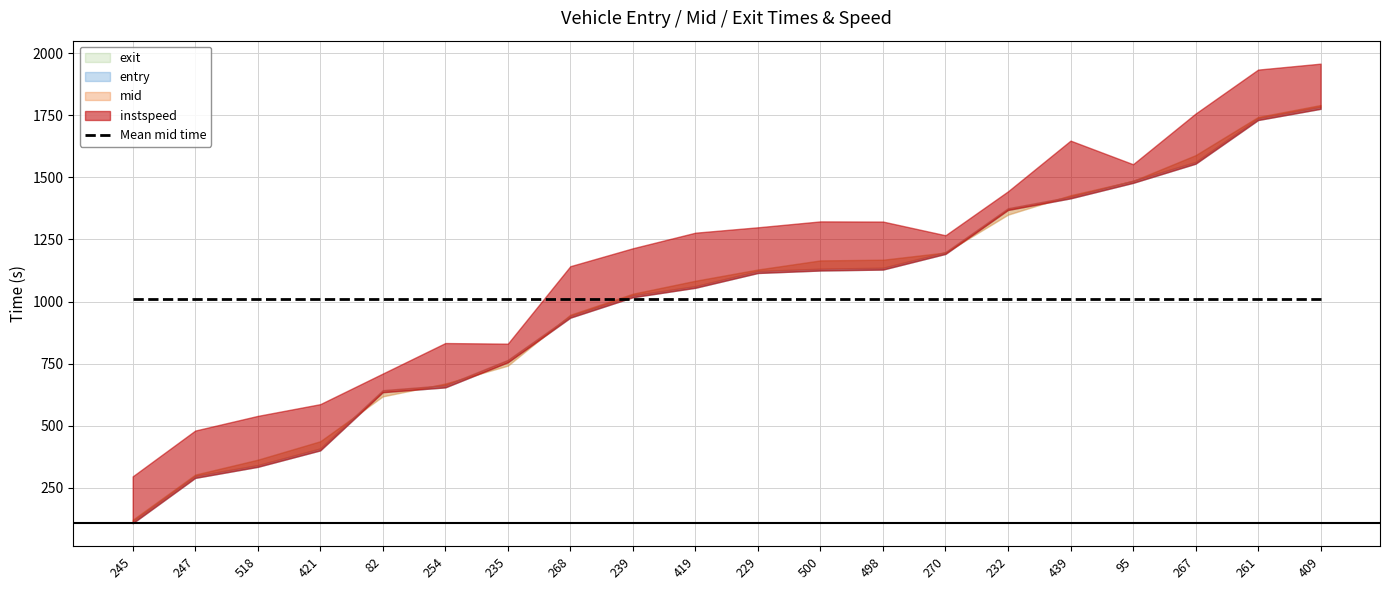

Rank the categories by mid value from highest to lowest.

409, 261, 267, 95, 439, 232, 270, 498, 500, 229, 419, 239, 268, 235, 254, 82, 421, 518, 247, 245